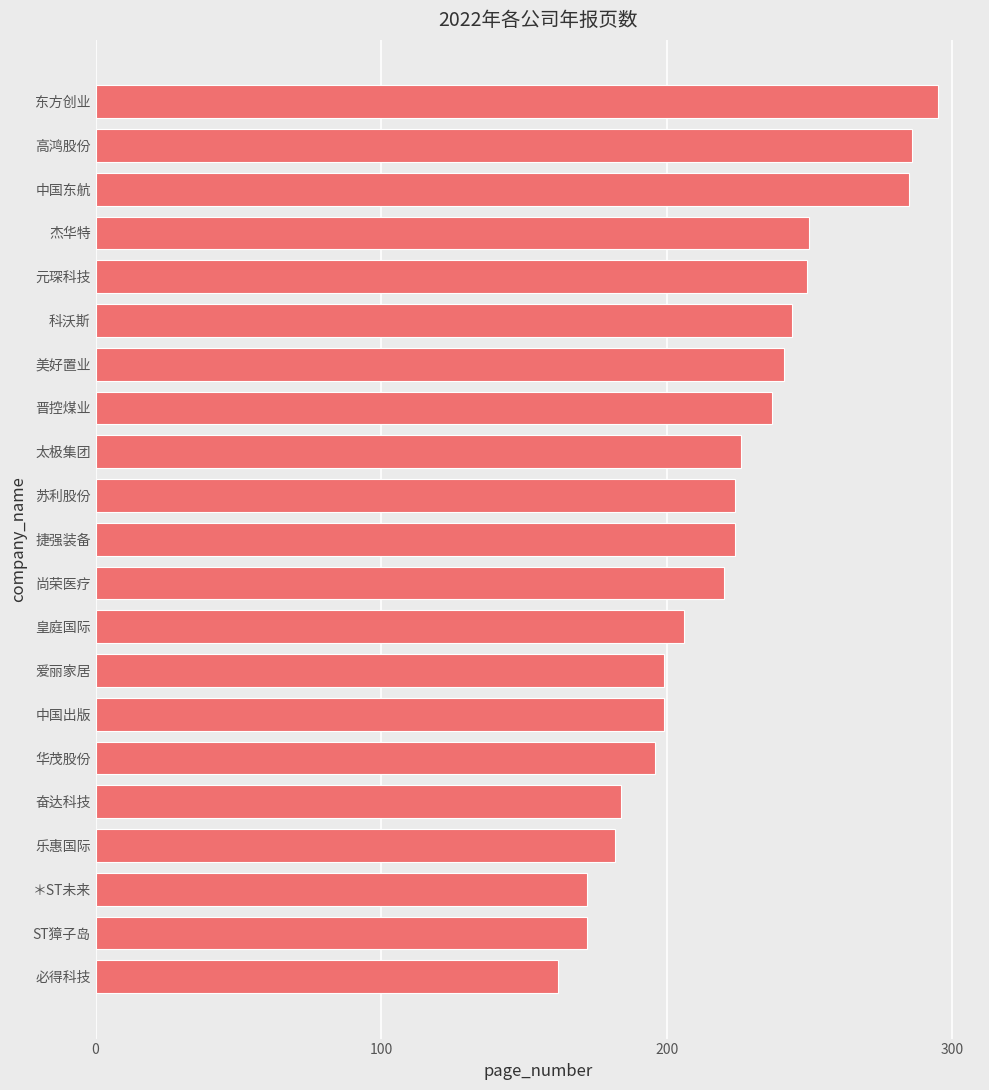

What is the average value?

222